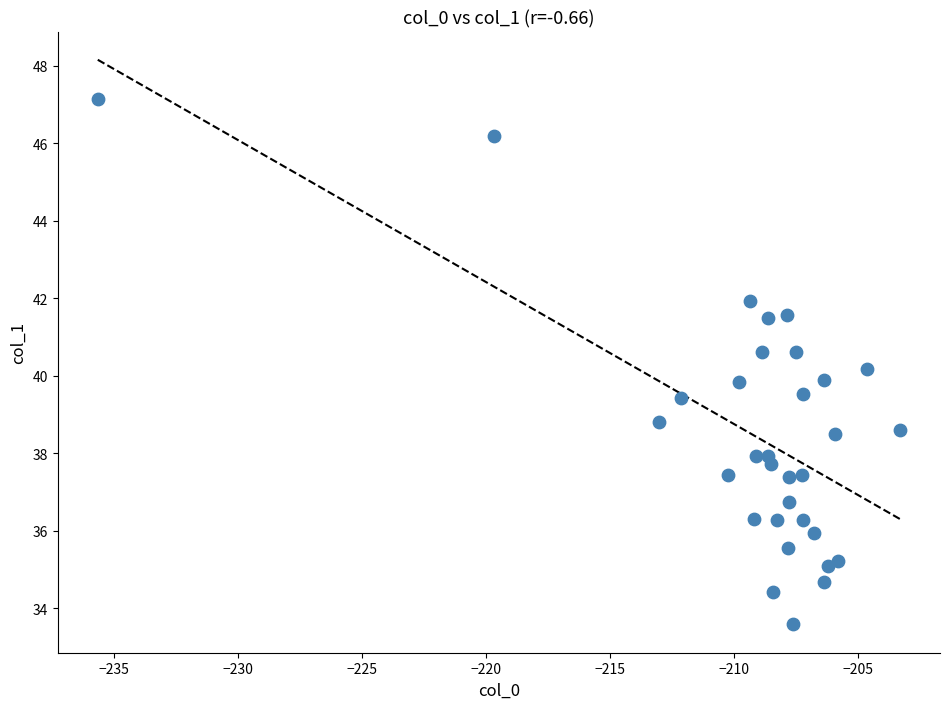

What is the range of X values (max minus min)?

32.3